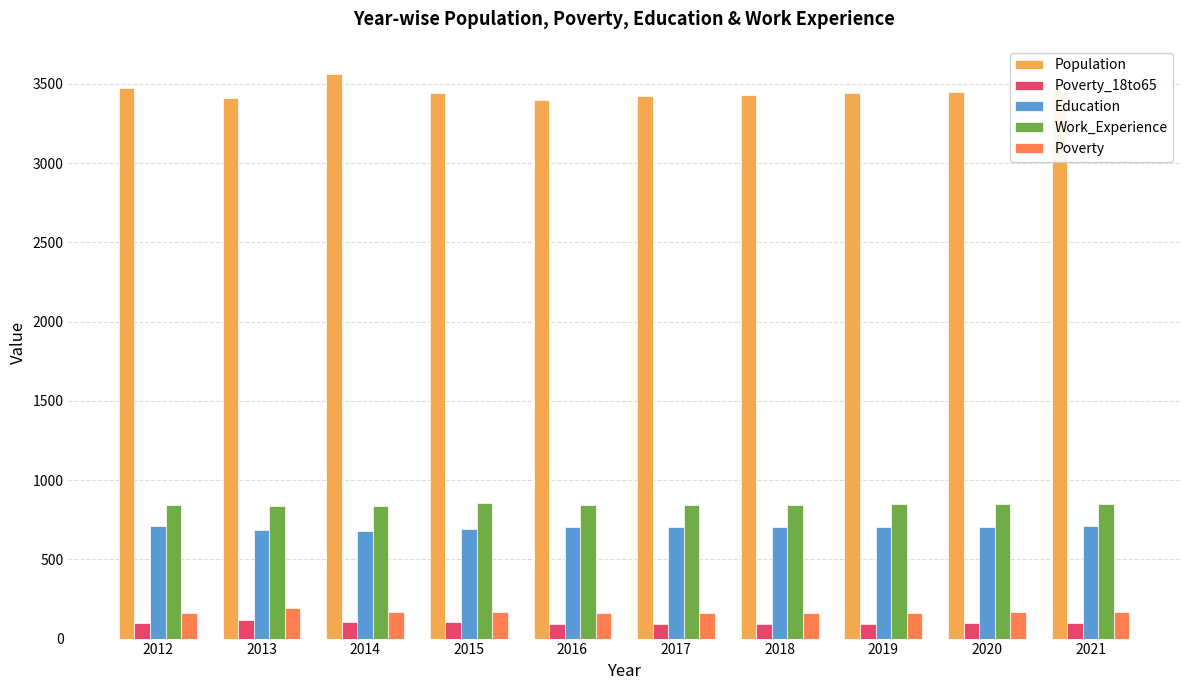

How many groups of bars are there?

10